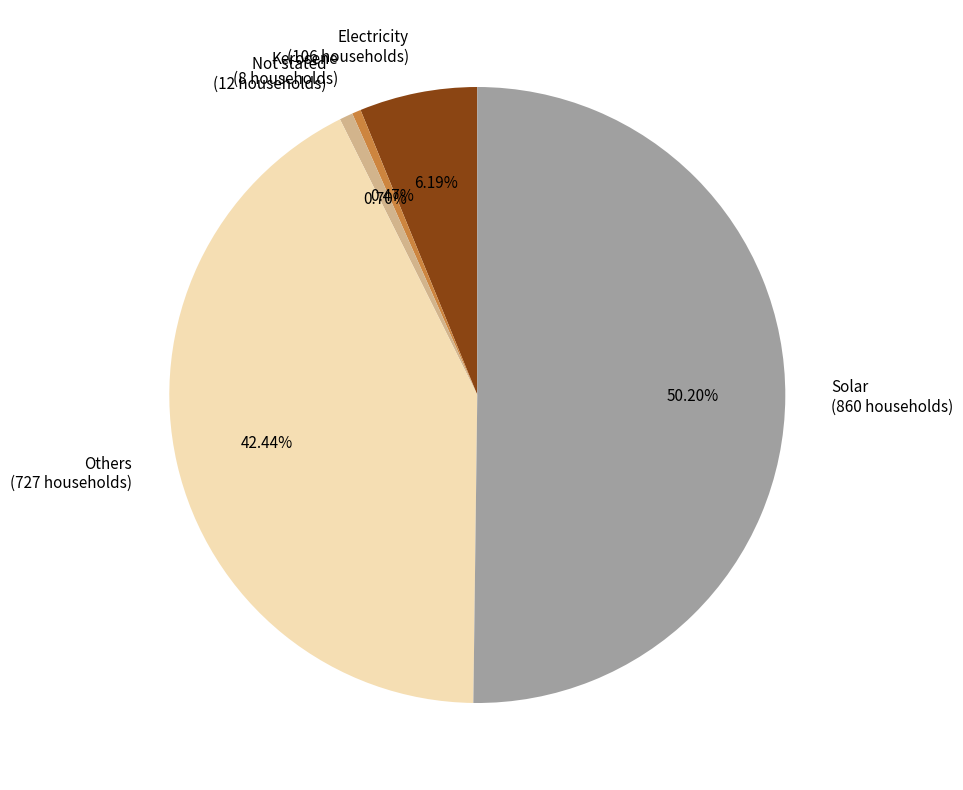

Do Not stated and Kerosene together represent more than half of the pie?

No